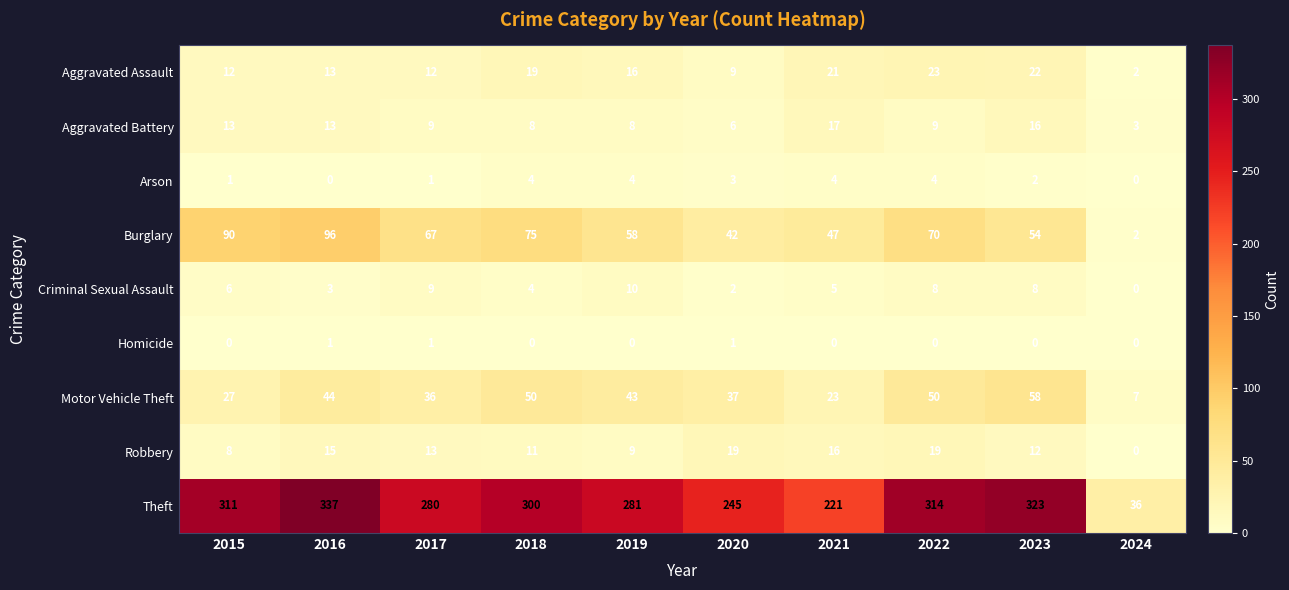

List the series in order of their peak value, highest first.

Theft, Burglary, Motor Vehicle Theft, Aggravated Assault, Robbery, Aggravated Battery, Criminal Sexual Assault, Arson, Homicide